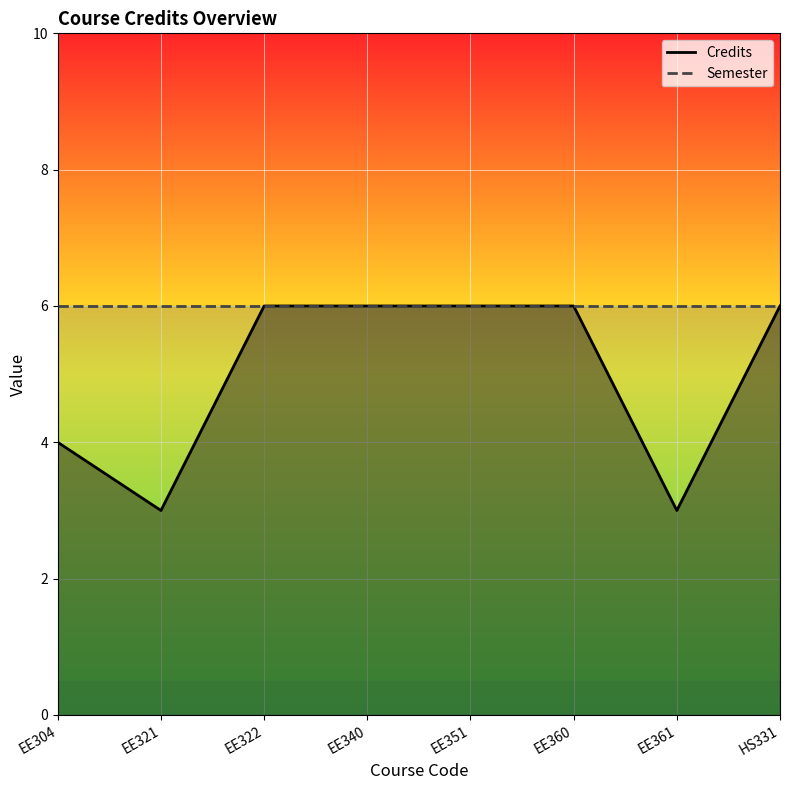

What is the sum of all Semester values?

48